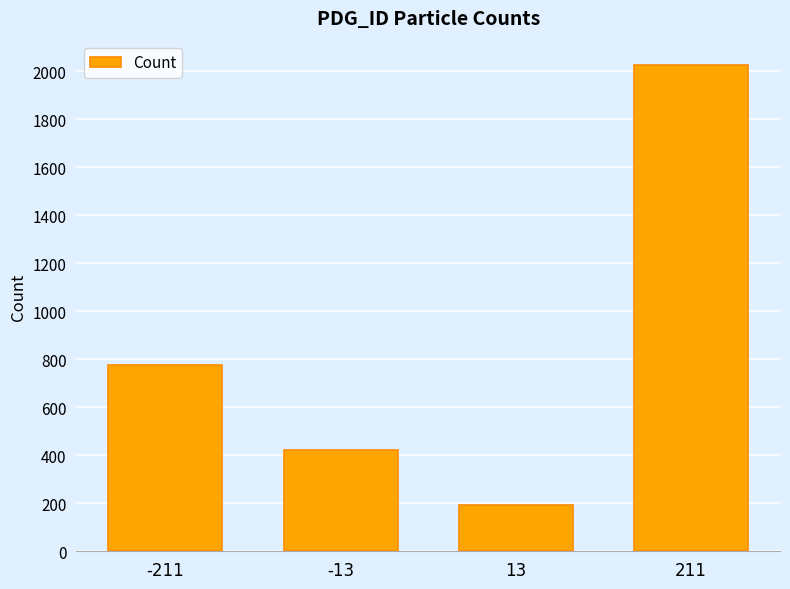

What is the difference between the values at -13 and 13?

231